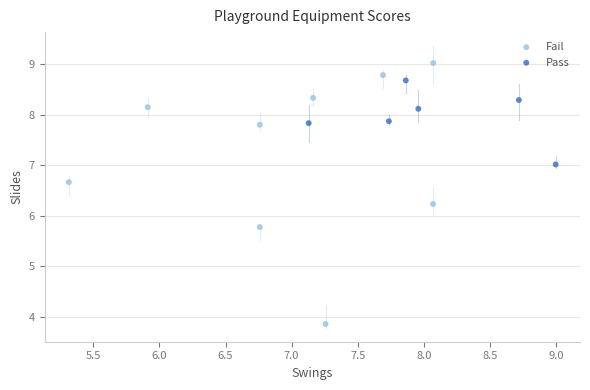

Which series reaches the minimum Y coordinate?

Fail